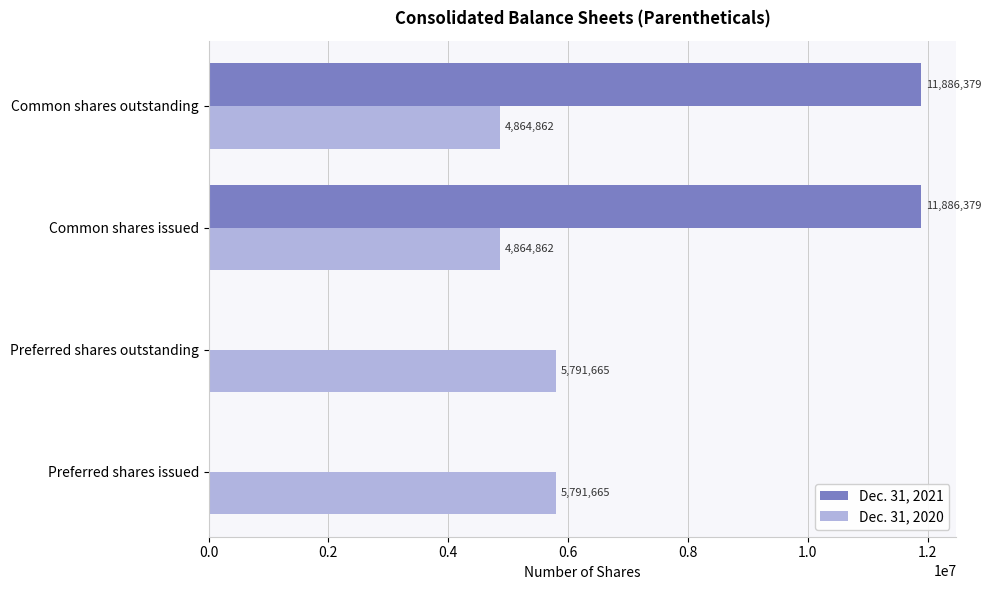

Is it true that Dec. 31, 2021 equals 15964619 at Common shares outstanding?

False